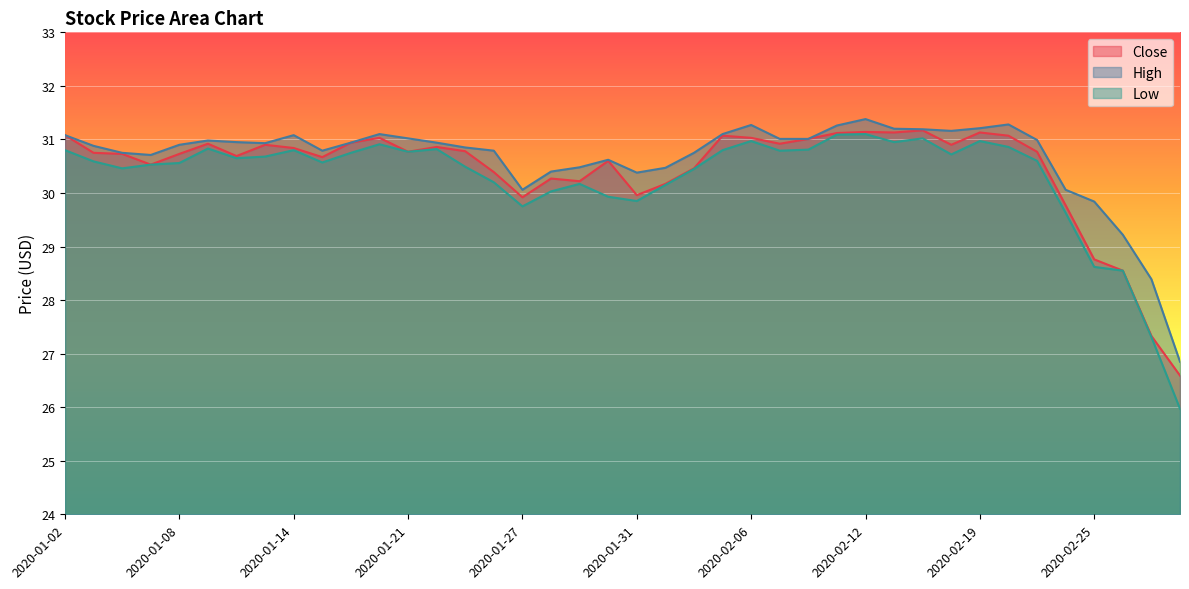

Reading left to right, list all the values displayed in this chart.

Close: 31.1	30.8	30.7	30.5	30.7	30.9	30.7	30.9	30.8	30.7	30.9	31.0	30.8	30.9	30.8	30.4	29.9	30.3	30.2	30.6	30.0	30.2	30.5	31.1	31.0	30.9	31.0	31.1	31.1	31.1	31.2	30.9	31.1	31.1	30.8	29.8	28.8	28.5	27.3	26.6
High: 31.1	30.9	30.8	30.7	30.9	31.0	31.0	30.9	31.1	30.8	30.9	31.1	31.0	30.9	30.9	30.8	30.1	30.4	30.5	30.6	30.4	30.5	30.8	31.1	31.3	31.0	31.0	31.3	31.4	31.2	31.2	31.2	31.2	31.3	31.0	30.1	29.8	29.2	28.4	26.9
Low: 30.8	30.6	30.5	30.5	30.6	30.8	30.6	30.7	30.8	30.6	30.8	30.9	30.8	30.8	30.5	30.2	29.8	30.0	30.2	29.9	29.9	30.1	30.5	30.8	31.0	30.8	30.8	31.1	31.1	31.0	31.0	30.7	31.0	30.9	30.6	29.6	28.6	28.5	27.3	26.0